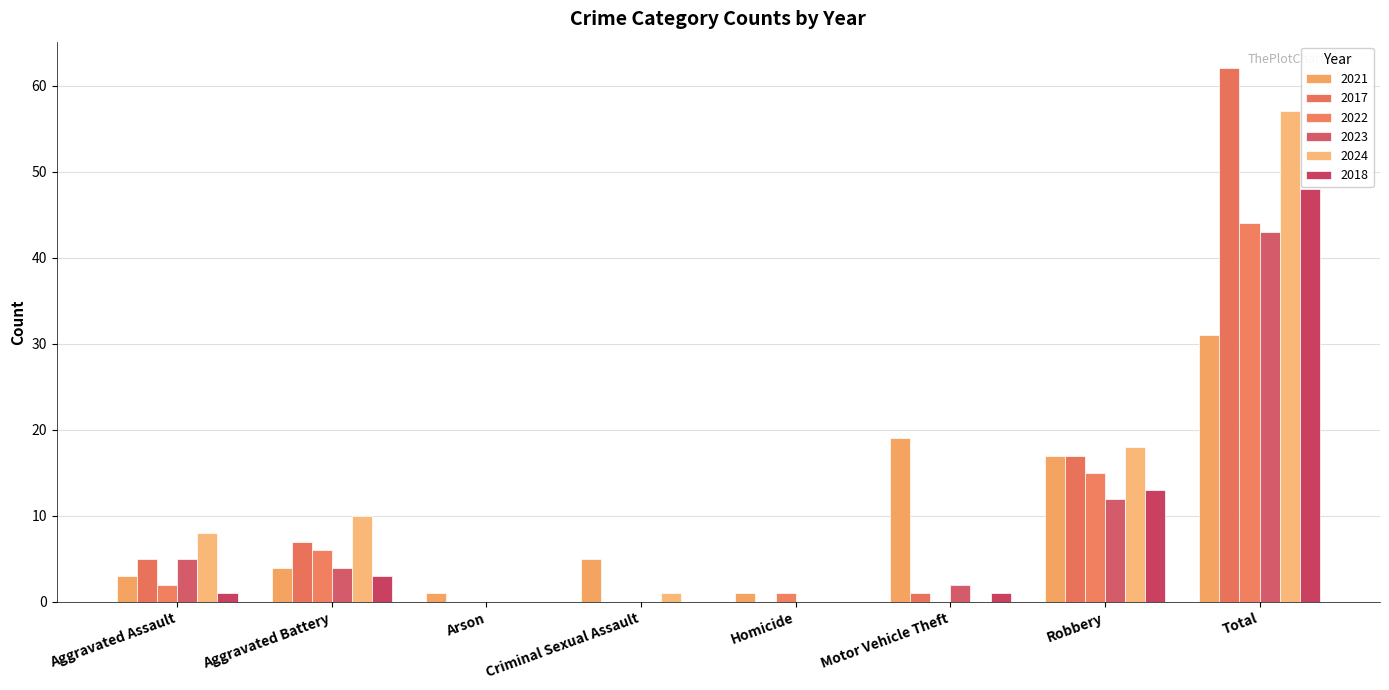

Are the bars grouped side by side (vs. stacked)?

Yes